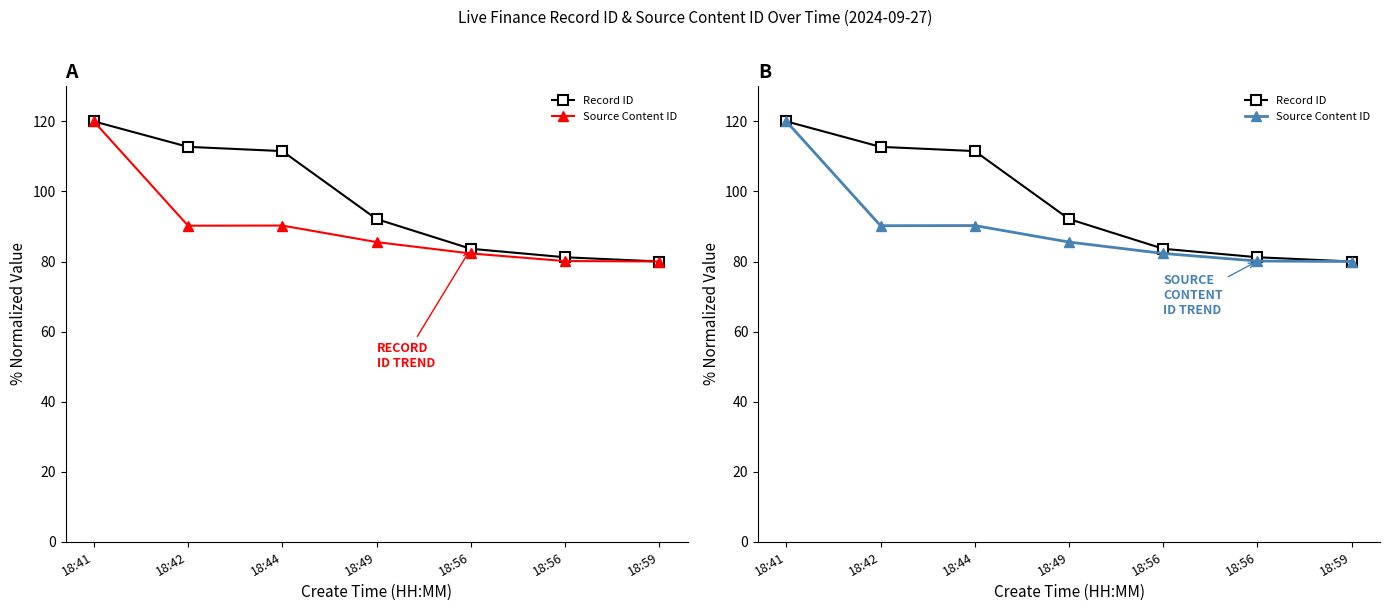

Is it true that Source Content ID equals 118.3 at 18:44?

False